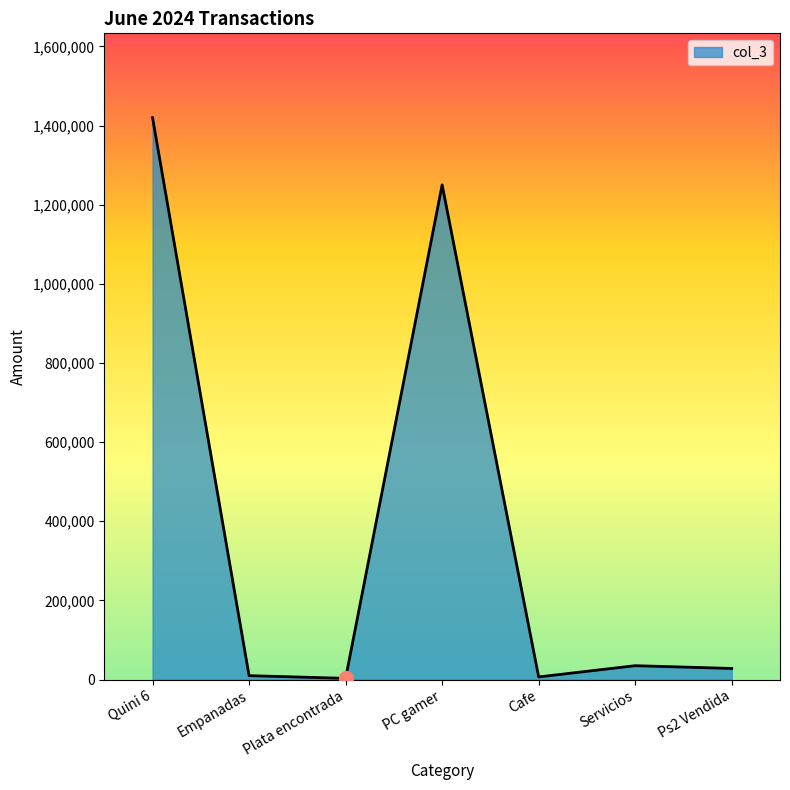

Which category has the highest value across all series?

Quini 6